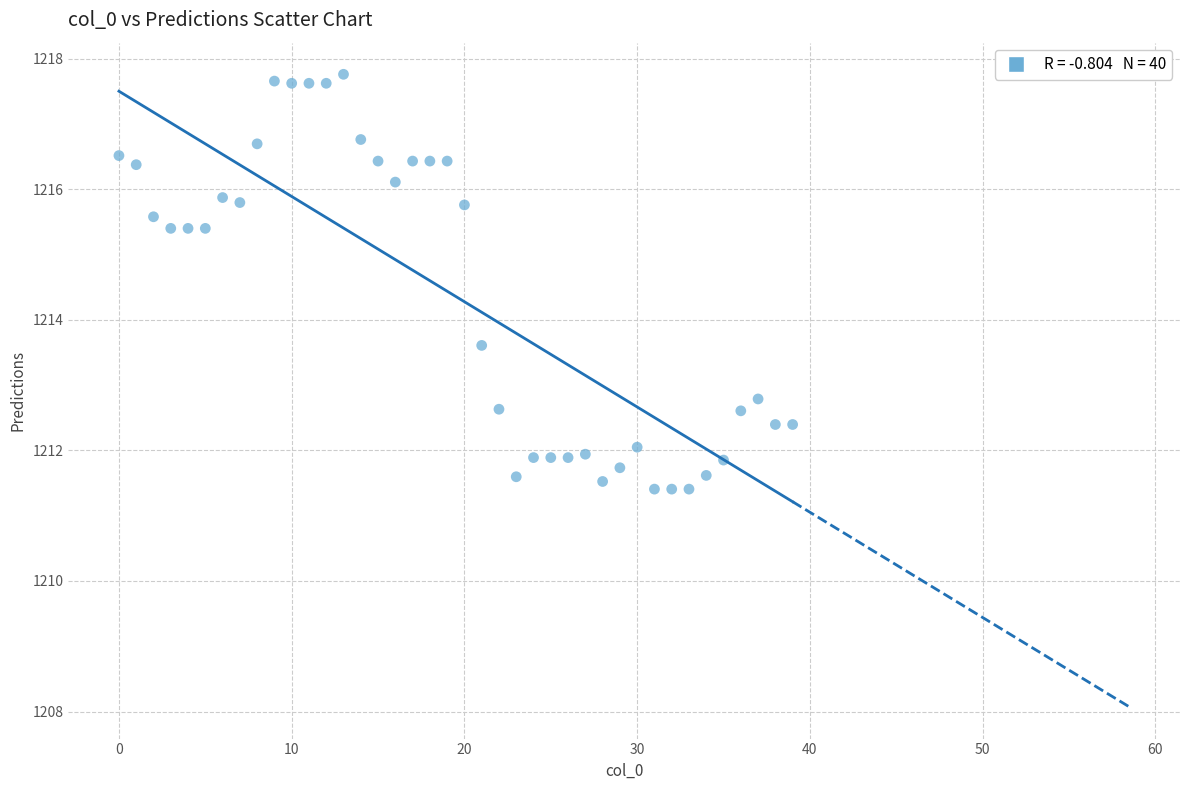

What Y value in the scatter plot is closest to 1214?

1213.6